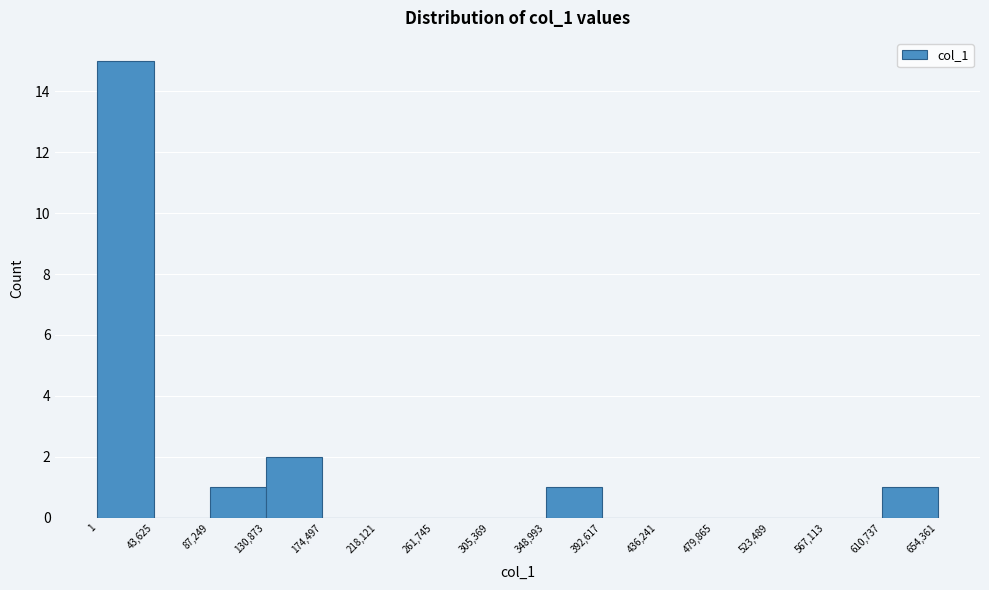

Reading left to right, list every bar in this chart as the range it spans on the x-axis followed by its height. The values are not printed on the chart, so give them approximately, as read against the axis.

1 to 43,625: 15
43,625 to 87,249: 0
87,249 to 130,873: 1
130,873 to 174,497: 2
174,497 to 218,121: 0
218,121 to 261,745: 0
261,745 to 305,369: 0
305,369 to 348,993: 0
348,993 to 392,617: 1
392,617 to 436,241: 0
436,241 to 479,865: 0
479,865 to 523,489: 0
523,489 to 567,113: 0
567,113 to 610,737: 0
610,737 to 654,361: 1